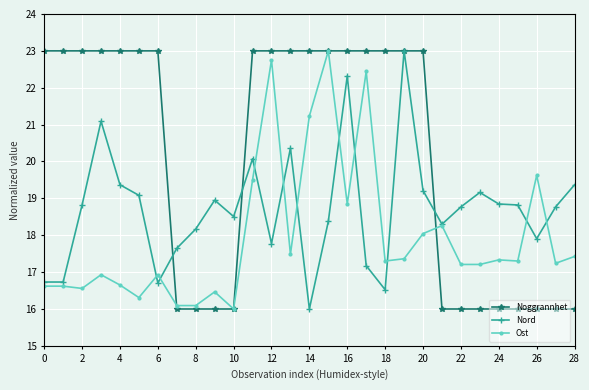

What is the greatest value displayed?

23.0